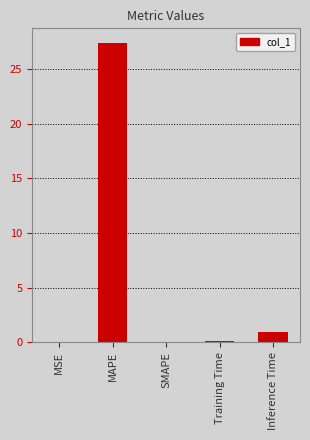

At which category does the chart reach its peak across all series?

MAPE